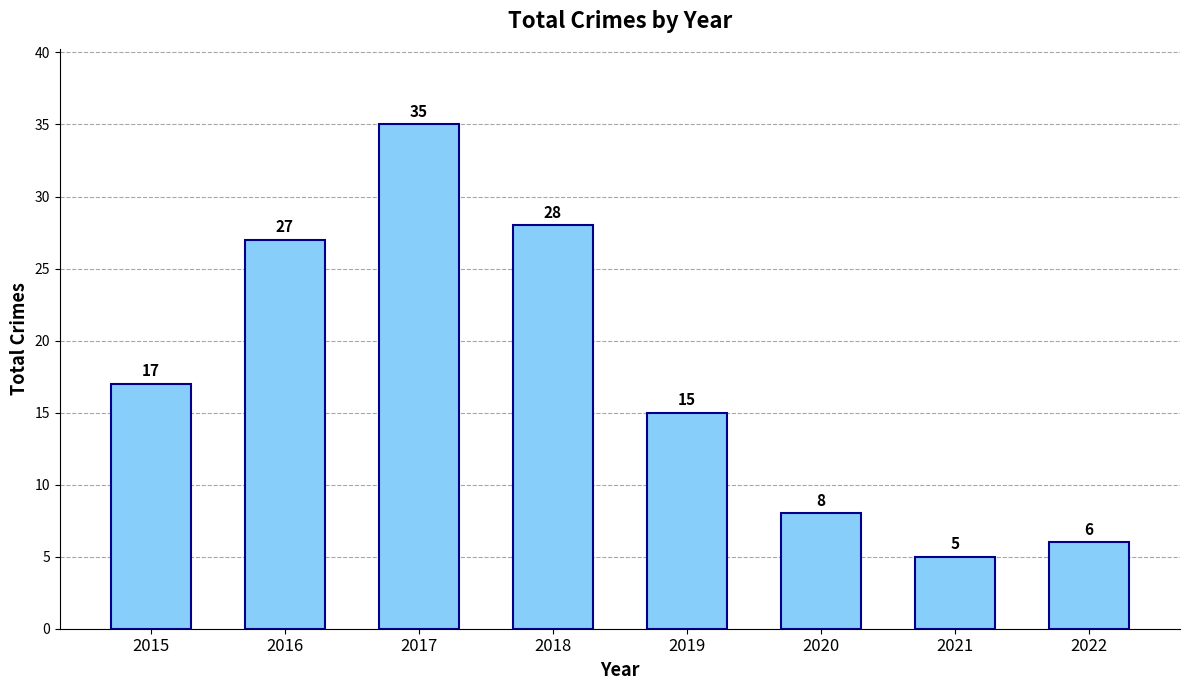

Reading left to right, list all the values displayed in this chart.

17	27	35	28	15	8	5	6